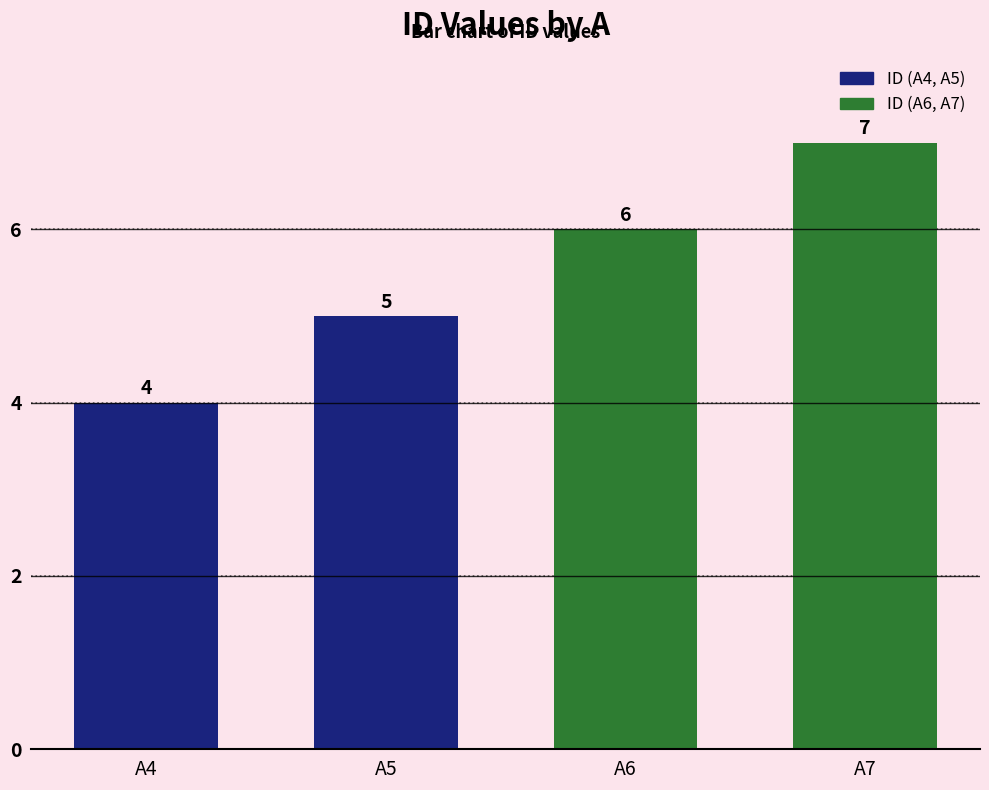

How many values are between 5 and 7?

3